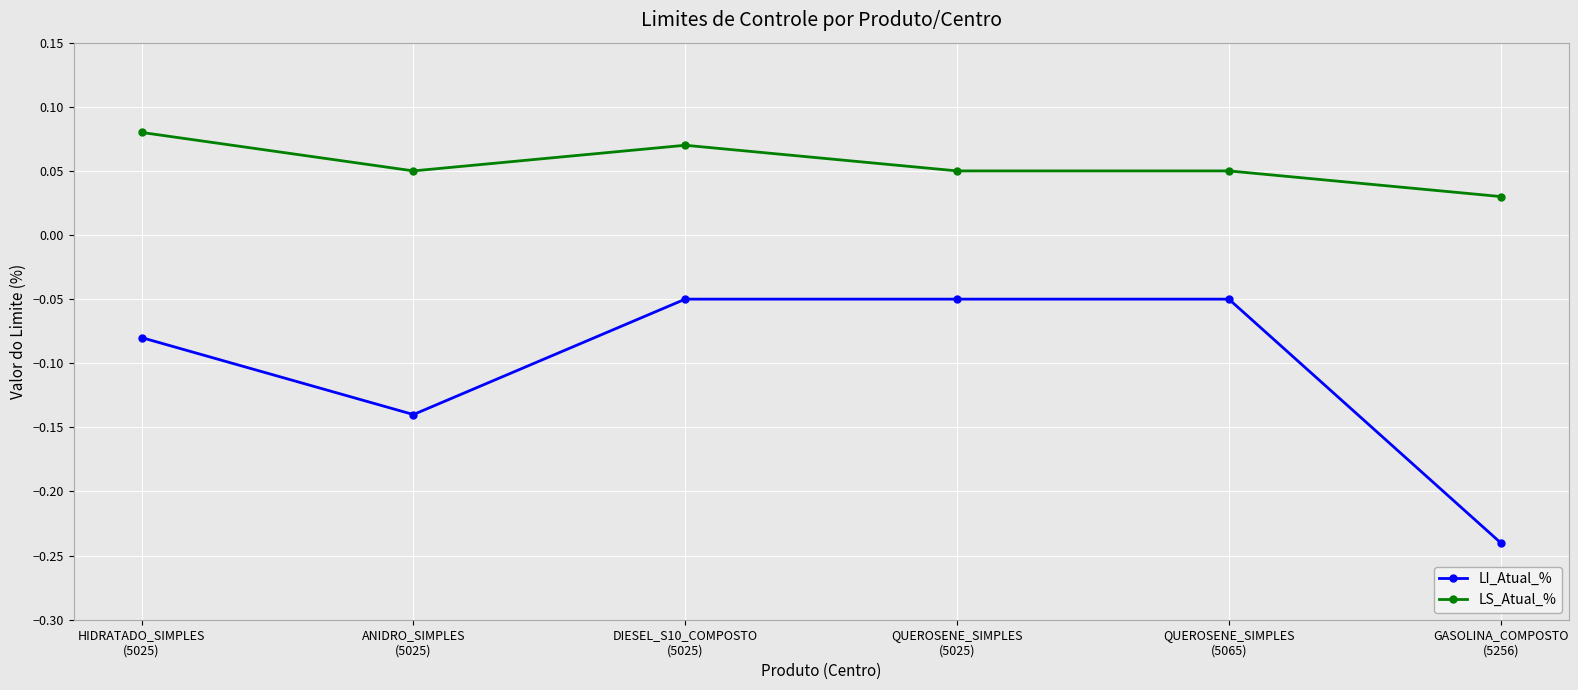

Which series has the largest total across all categories?

LS_Atual_%